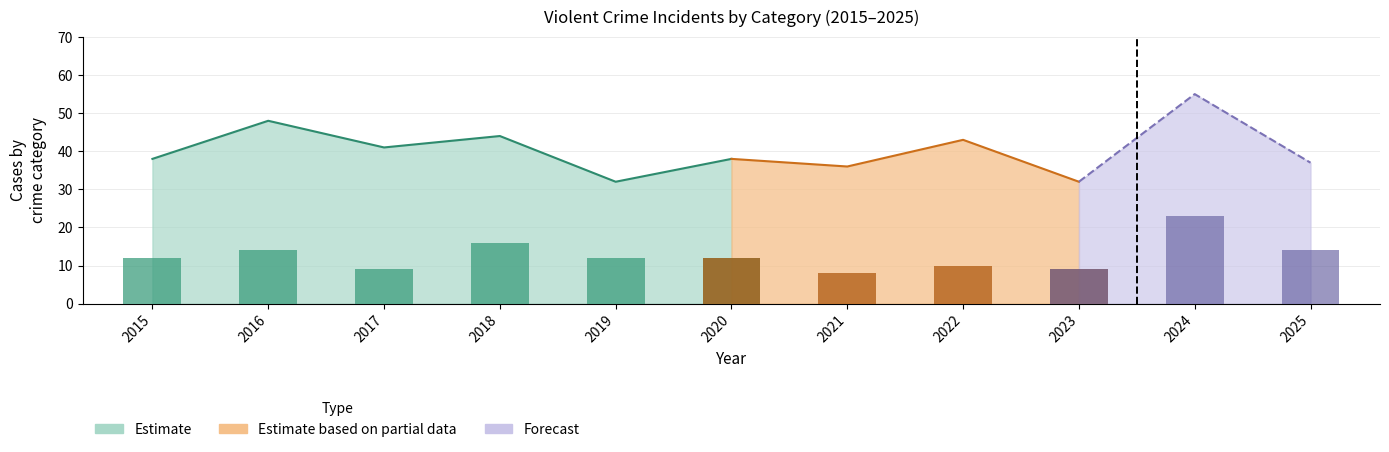

Which has a higher value, 2024 or 2015?

2024